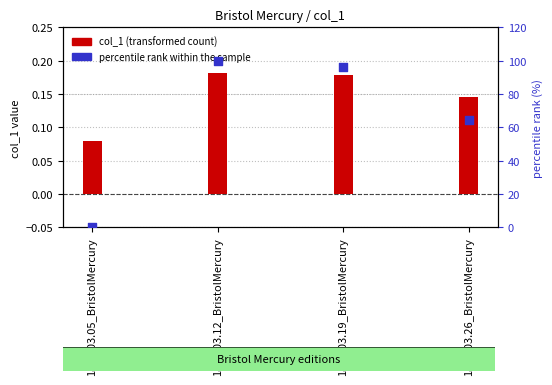

At which category is the sum across all series the highest?

1864.03.12_BristolMercury